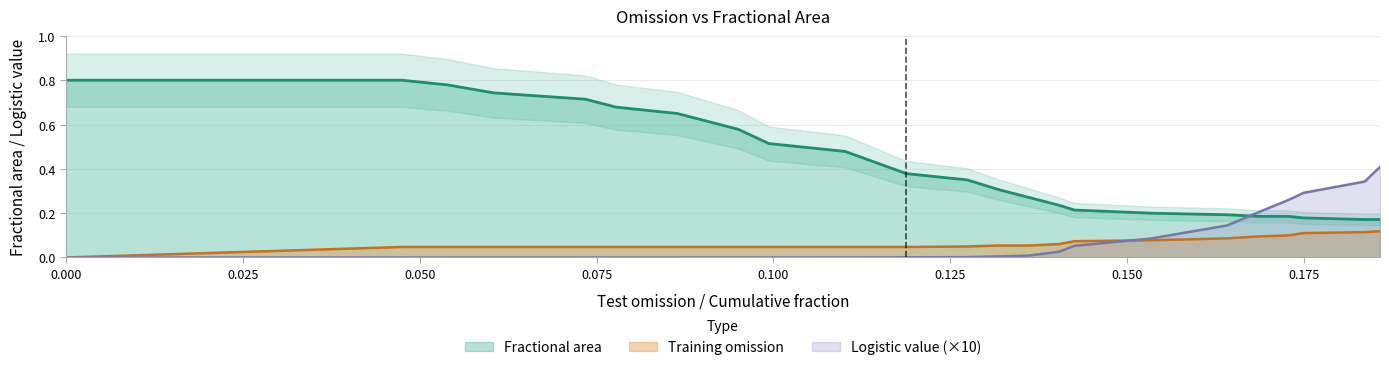

Between 0.049676026 and 0.174946004, which is larger?

0.049676026